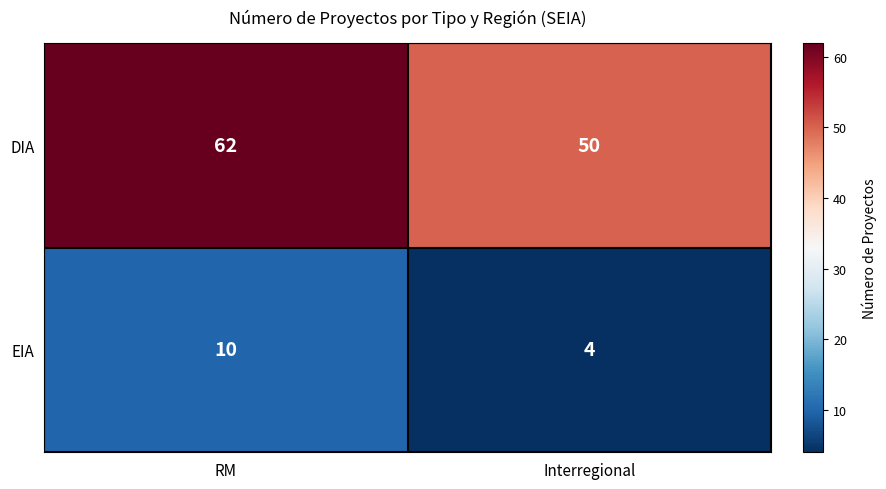

What is the sum of all EIA values?

14